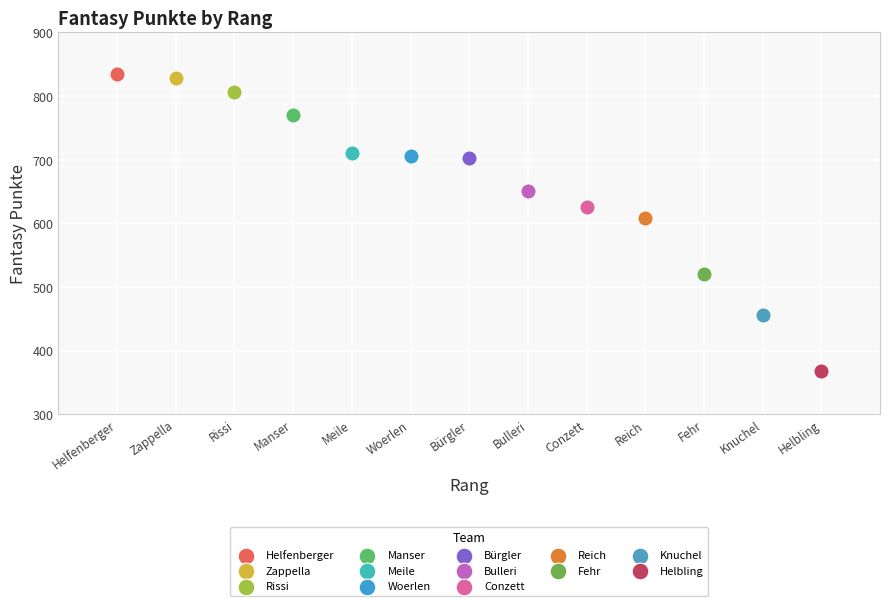

What are all the series names shown in the legend?

Helfenberger, Zappella, Rissi, Manser, Meile, Woerlen, Bürgler, Bulleri, Conzett, Reich, Fehr, Knuchel, Helbling